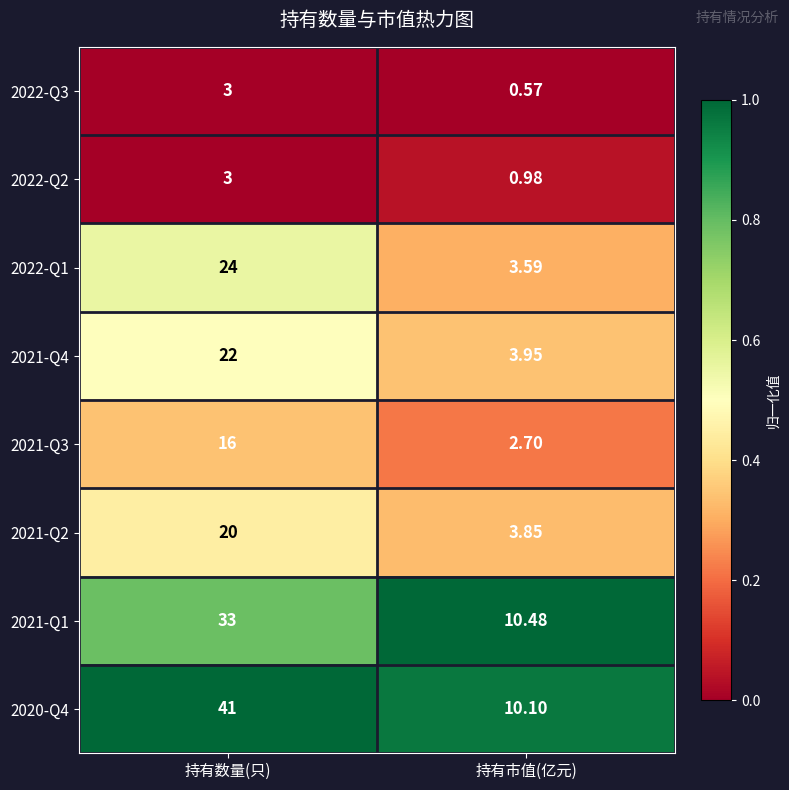

Which series has the widest spread of values?

2020-Q4